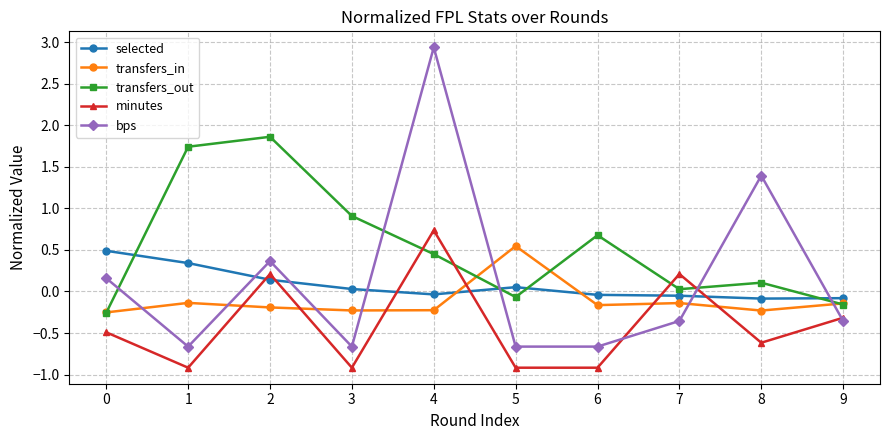

Count the number of categories in the chart.

10